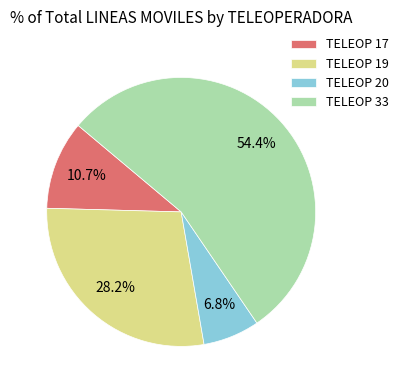

Is there any slice that represents more than half of the pie?

Yes